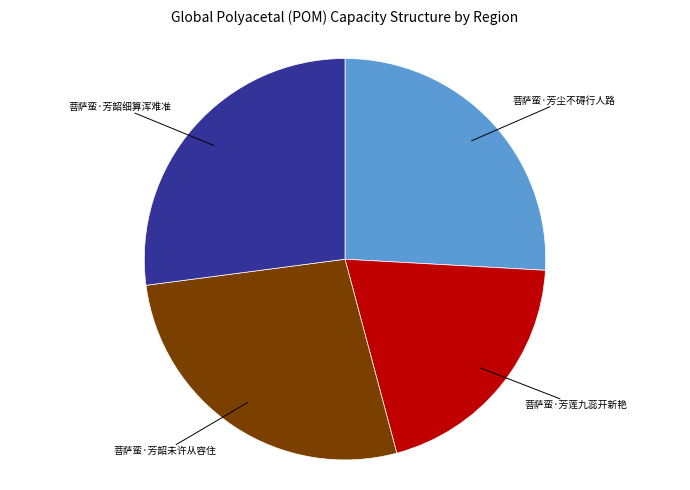

Approximately how many times larger is the value at 菩萨蛮·芳韶未许从容住 compared to 菩萨蛮·芳尘不碍行人路?

1.0